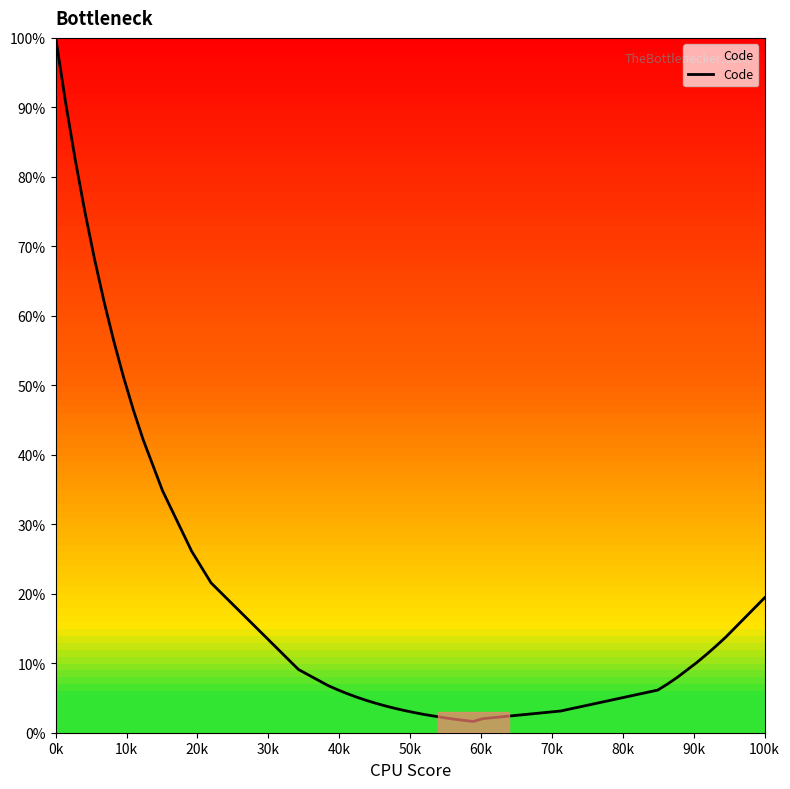

What is the greatest value displayed?

100.0